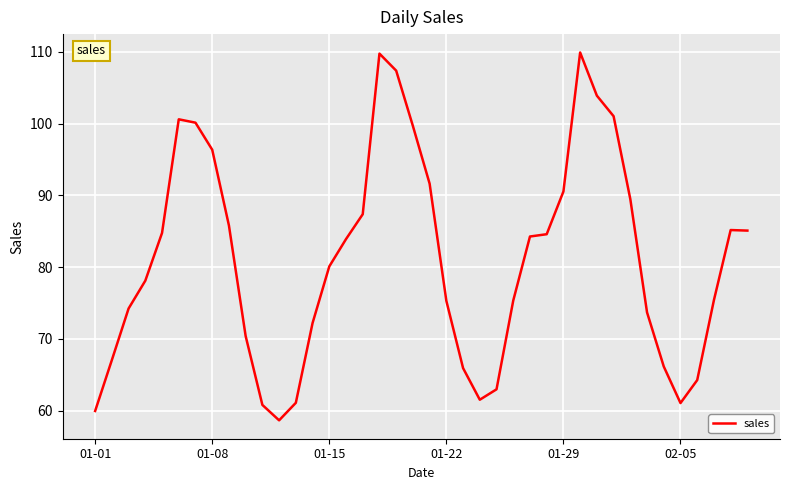

What is the maximum value shown in the chart?

109.9